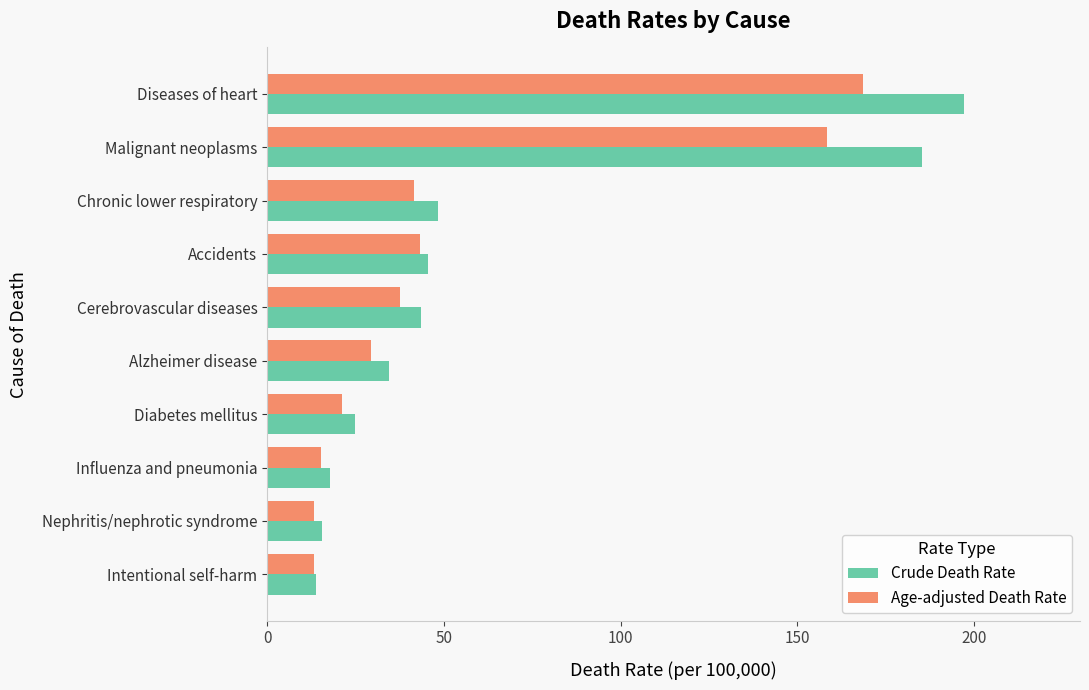

How many distinct data groups are displayed?

2